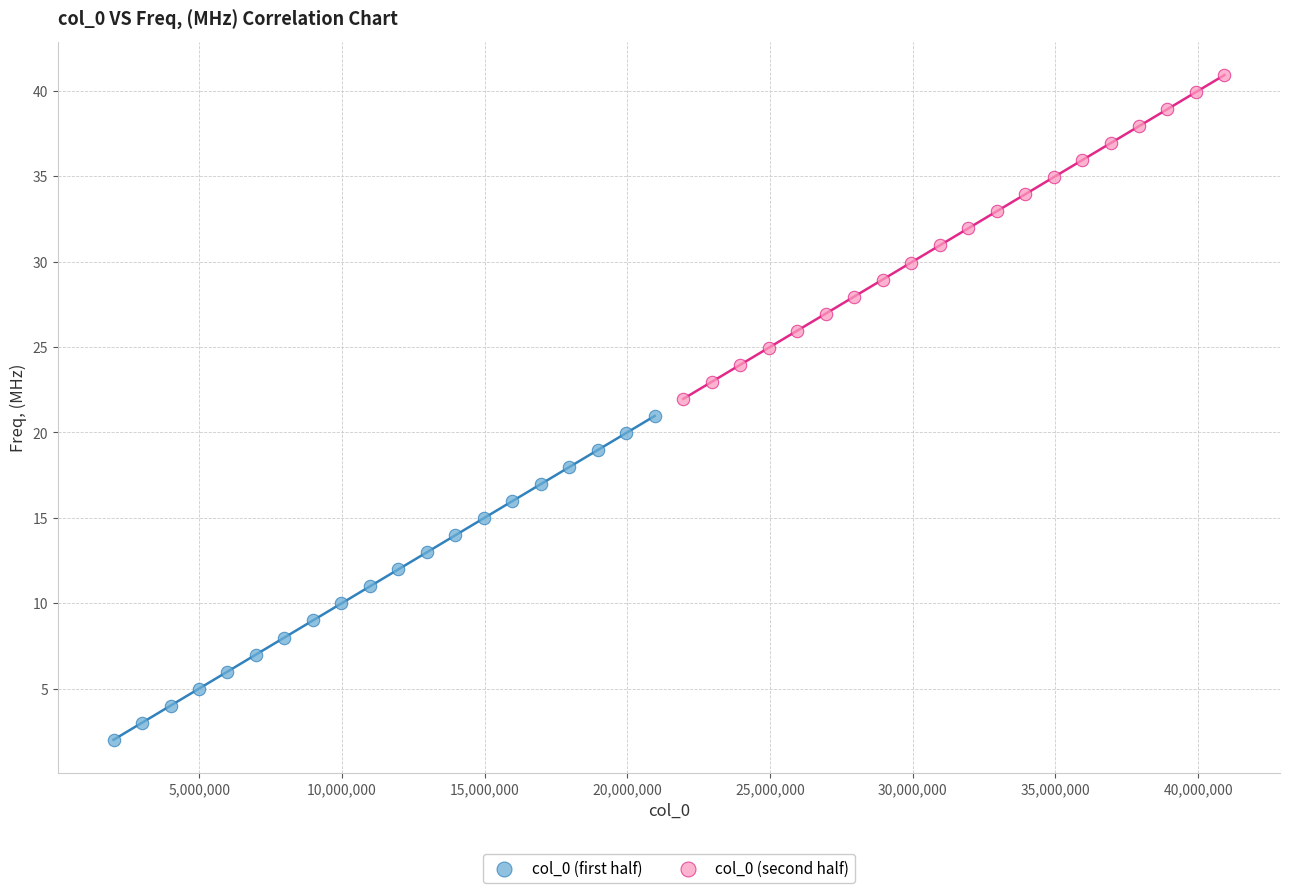

Which series reaches the maximum Y coordinate?

col_0 (second half)